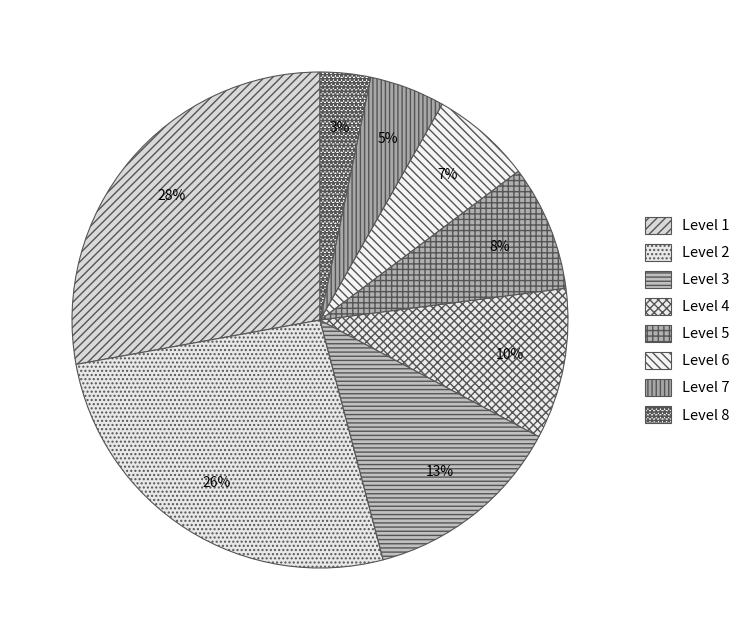

Approximately how many times larger is the value at Level 5 compared to Level 3?

0.6